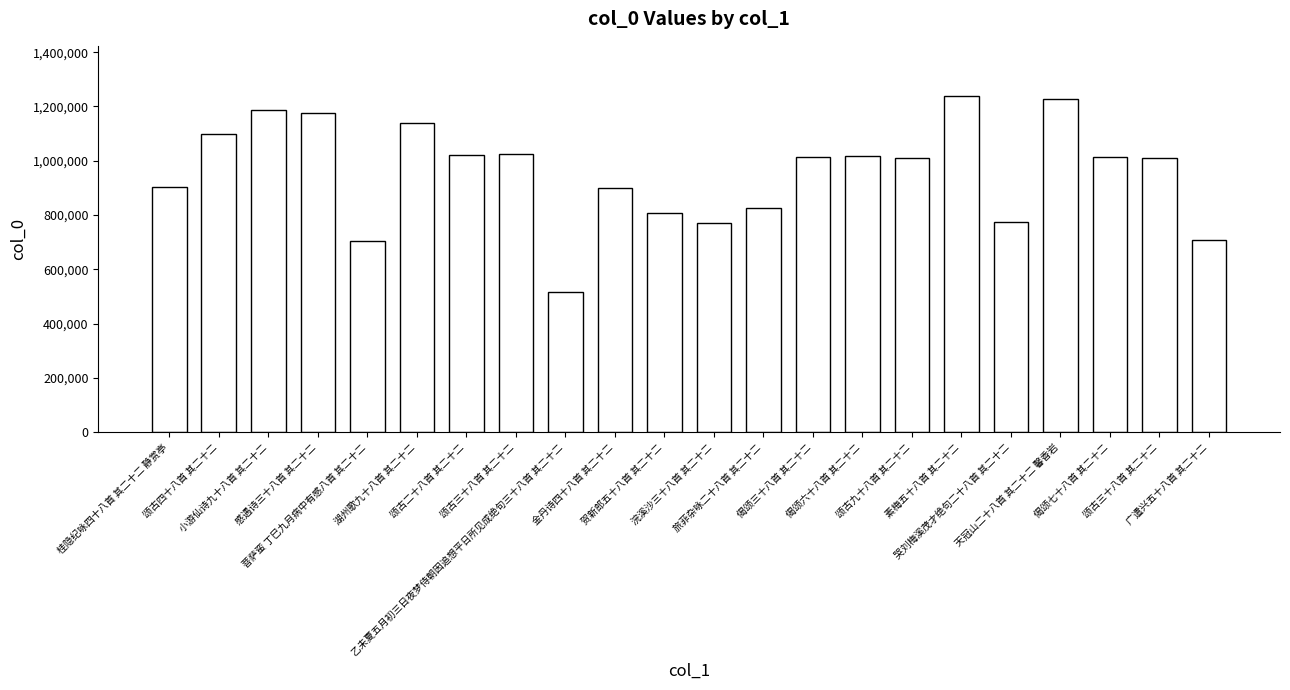

What is the sum of the values at 偈颂七十八首 其二十二 and 颂古二十八首 其二十二?

2035603